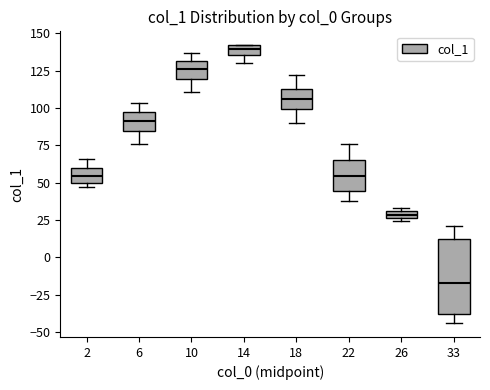

Which box has the lowest median line?

33